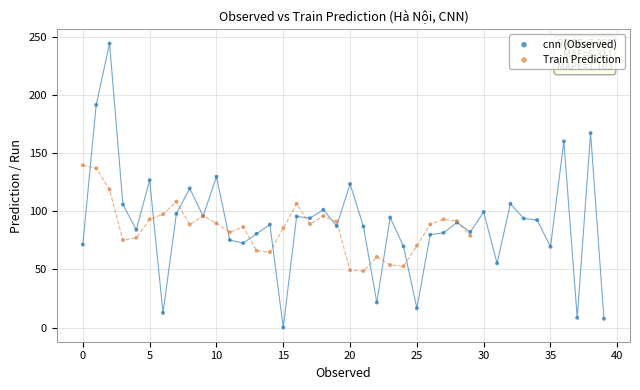

Which series reaches the minimum Y coordinate?

cnn (Observed)